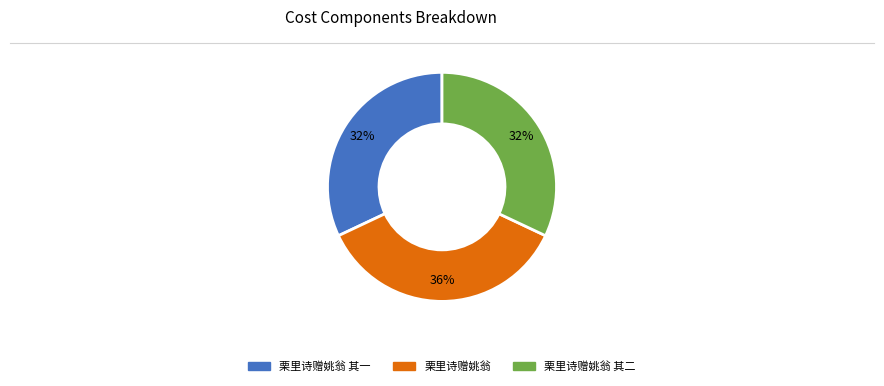

Count the number of slices in the pie.

3